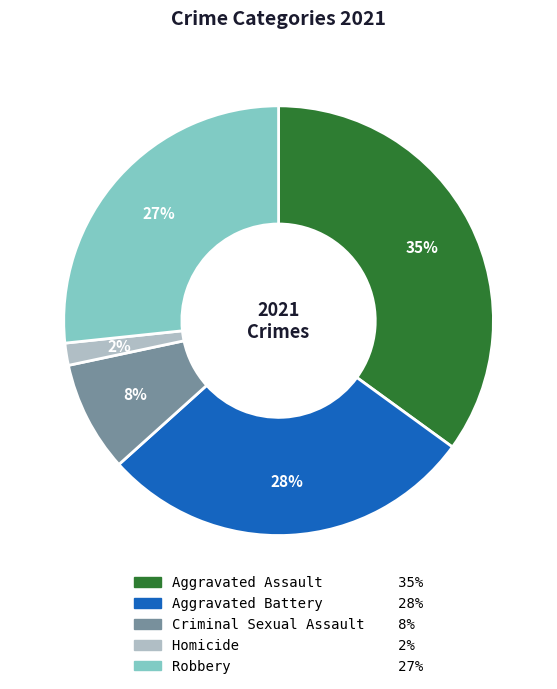

To the nearest percent, what is the difference between the largest and smallest slice percentages?

33%